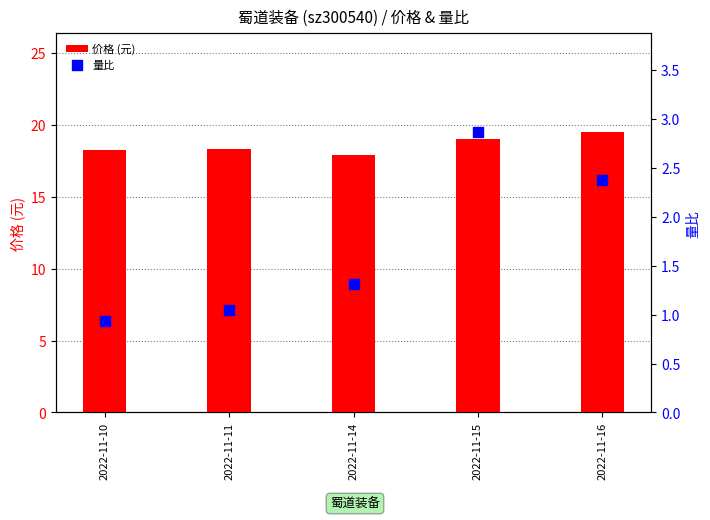

At which category is the sum across all series the highest?

2022-11-16